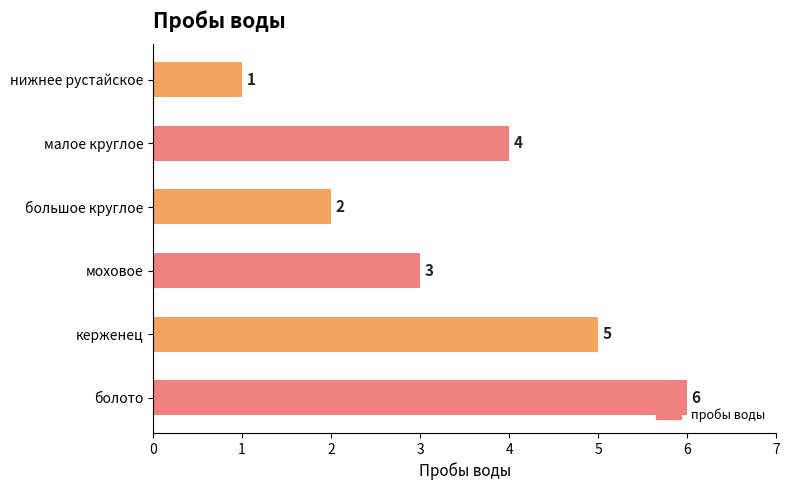

What is the label of the 6th bar from the top?

болото